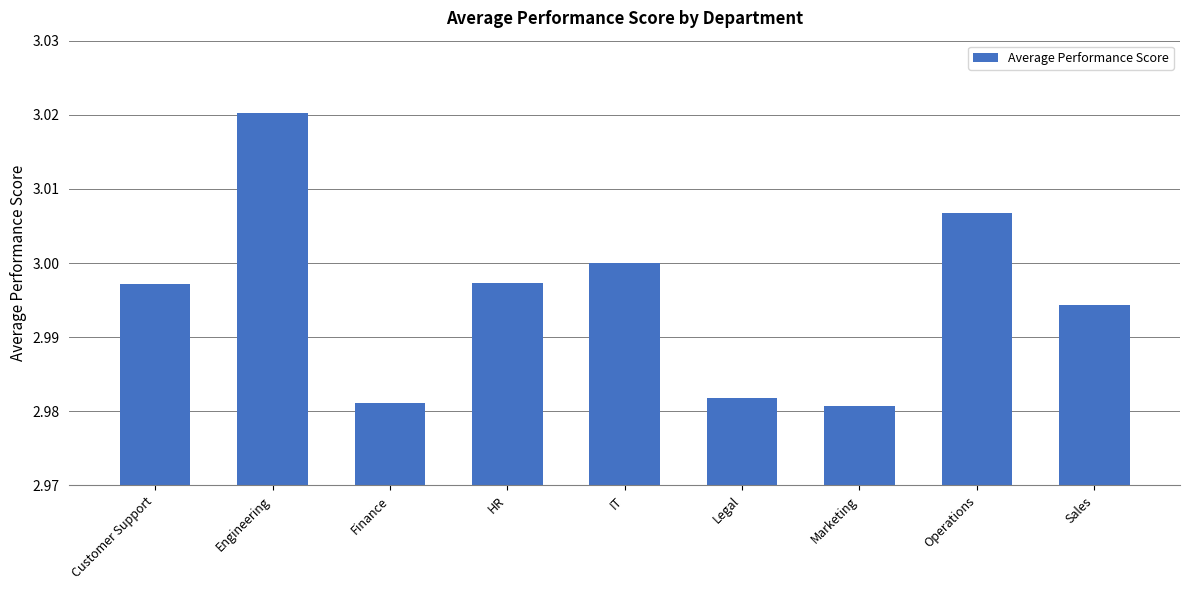

What position from the left is Marketing?

7